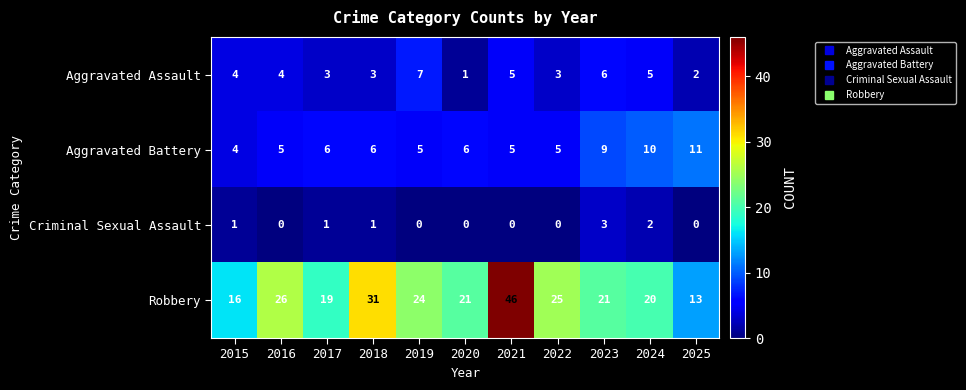

What is the average value of the Robbery series?

24